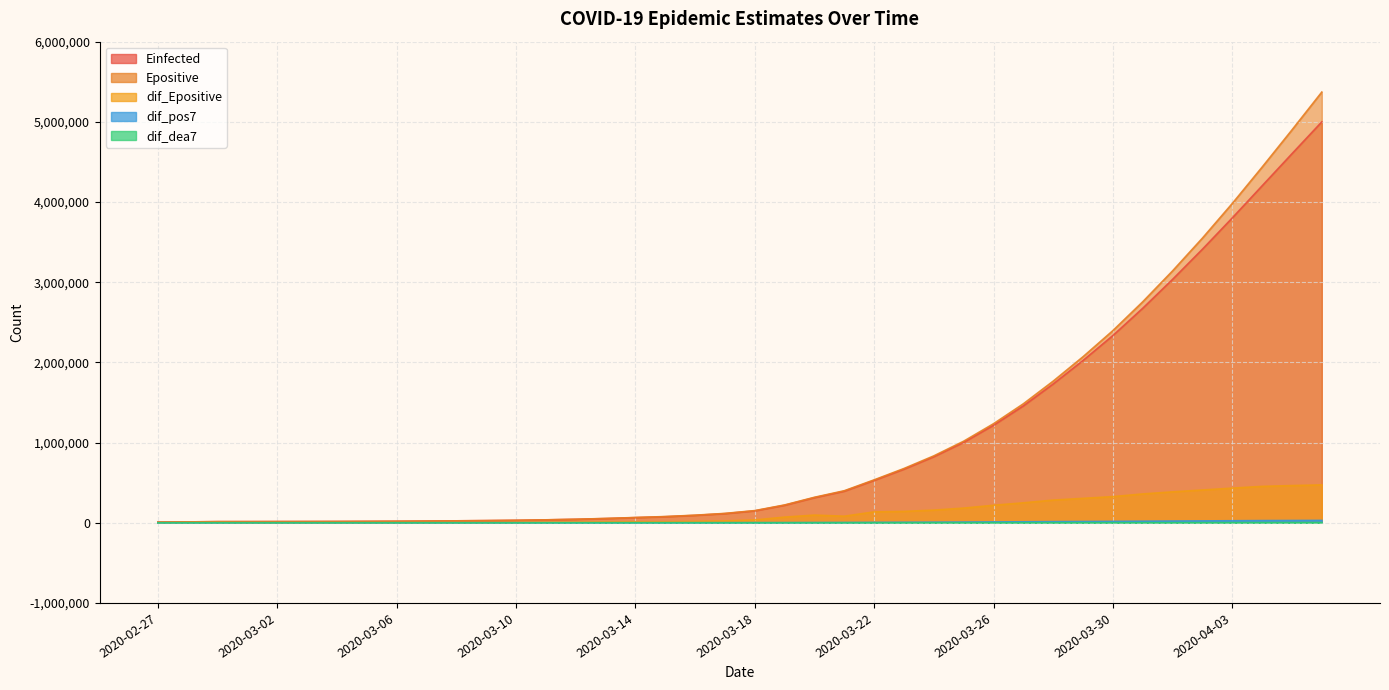

What is the value of the dif_dea7 point at the 30th from the left?

269.9